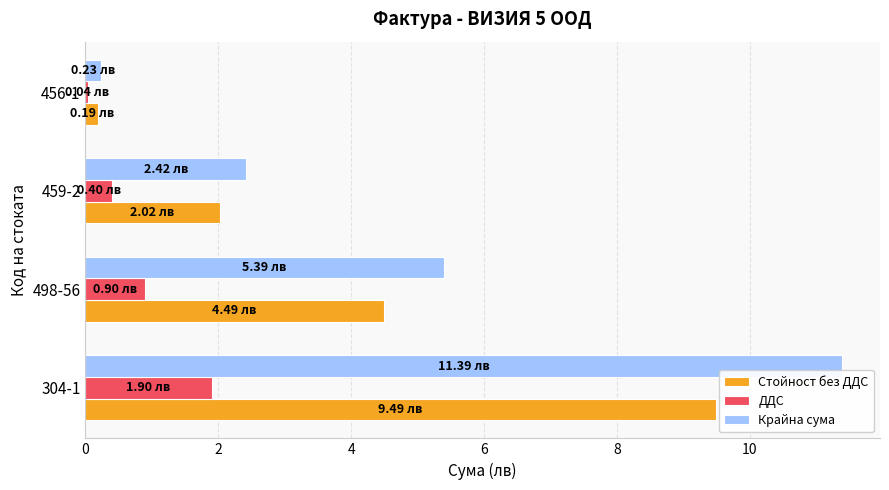

At how many categories does at least one series exceed 2?

3